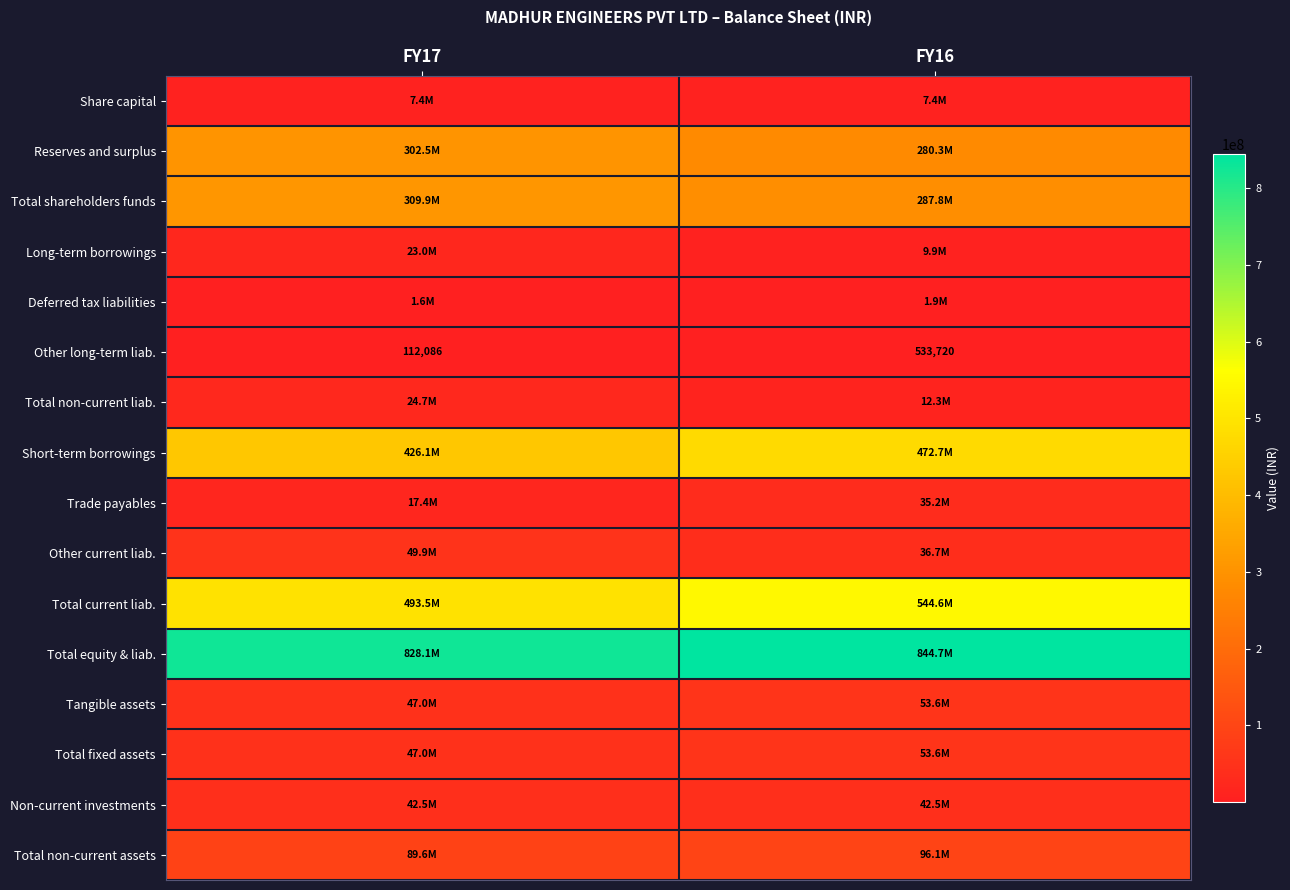

What is the greatest value displayed?

844715072